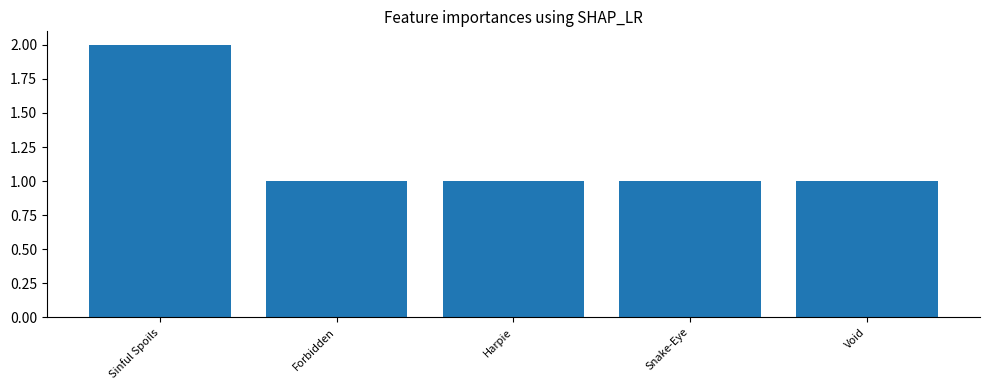

The chart shows a value of 1 at Sinful Spoils. True or false?

False